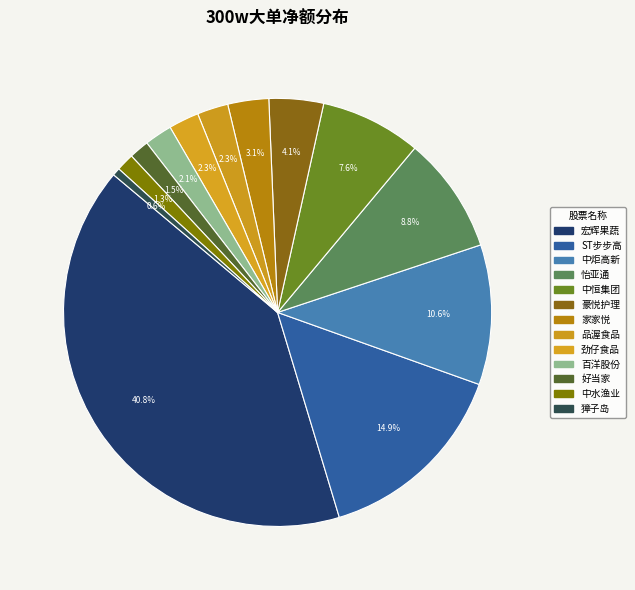

To the nearest percent, what is the average slice percentage?

8%